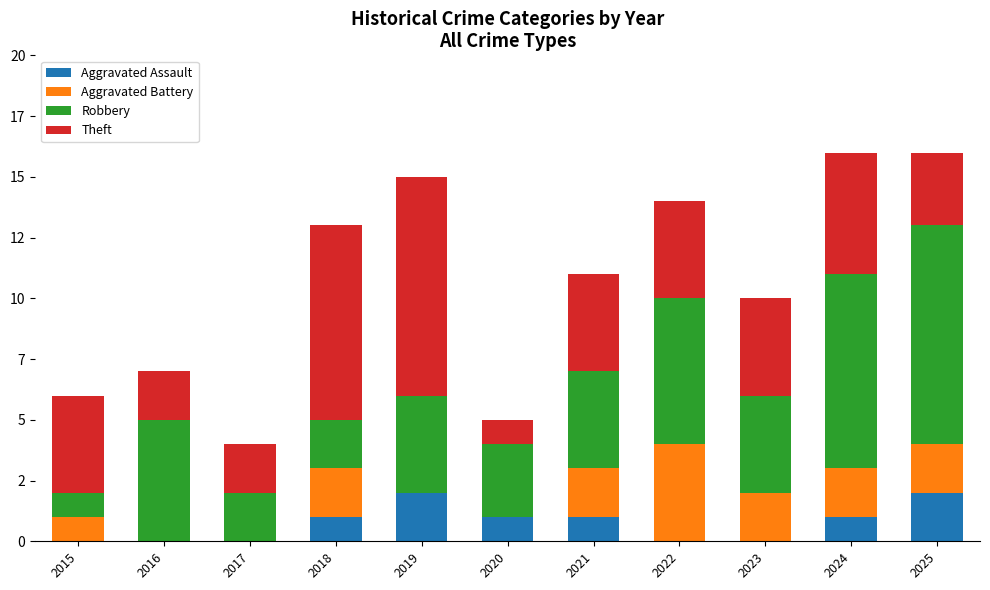

What are all the series names shown in the legend?

Aggravated Assault, Aggravated Battery, Robbery, Theft